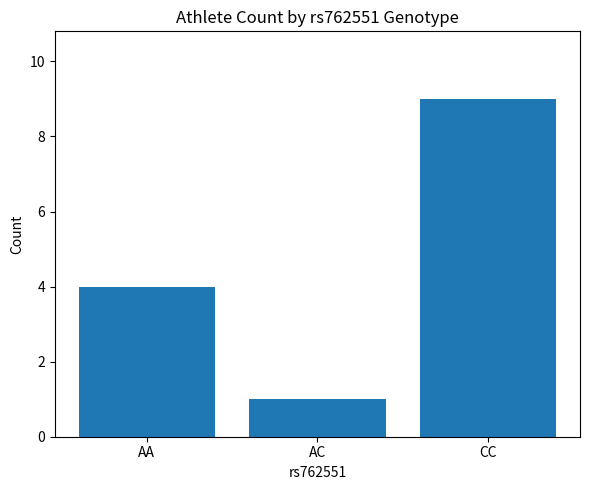

Approximately how many times larger is the value at AC compared to CC?

0.1